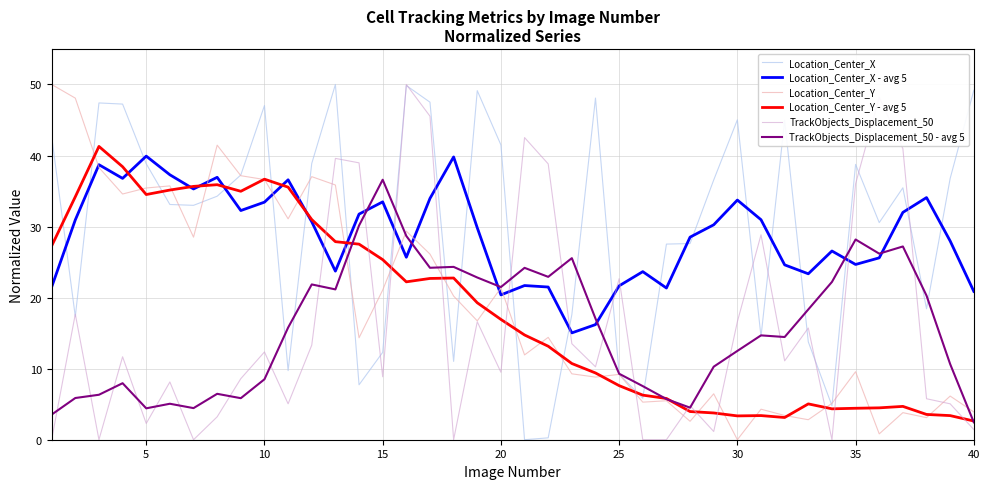

What are all the series names shown in the legend?

Location_Center_X, Location_Center_X - avg 5, Location_Center_Y, Location_Center_Y - avg 5, TrackObjects_Displacement_50, TrackObjects_Displacement_50 - avg 5